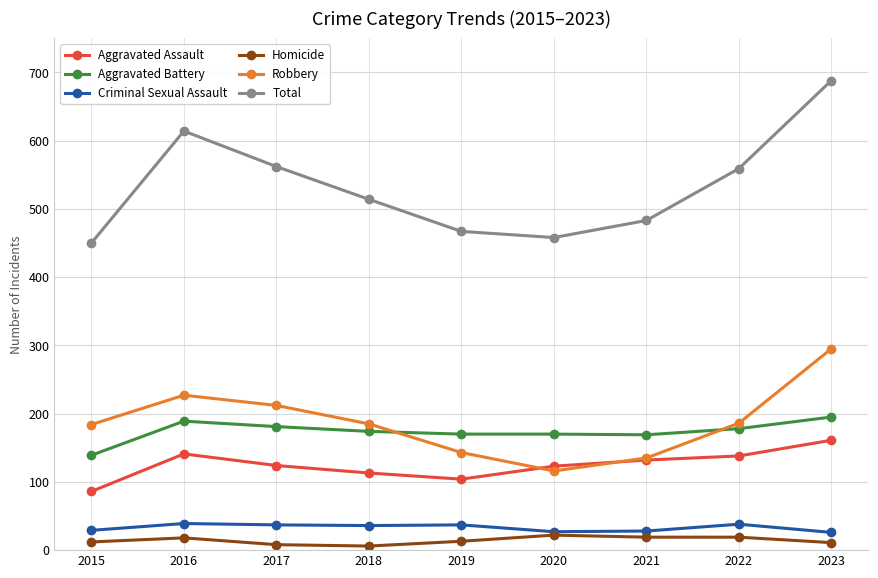

The Aggravated Battery series shows 181 at 2017. True or false?

True